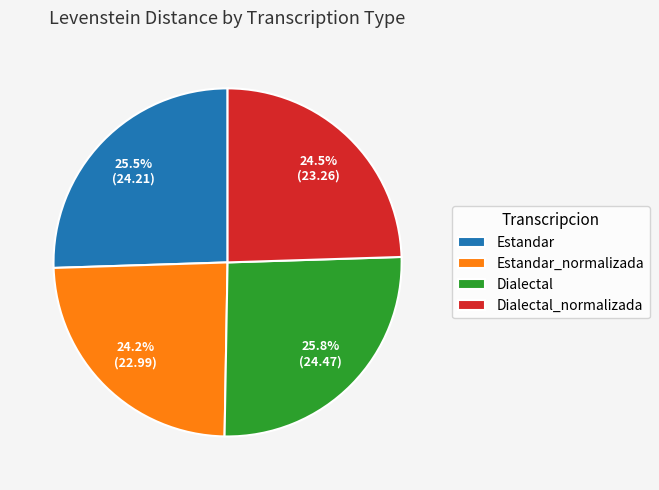

Approximately how many times larger is the value at Estandar_normalizada compared to Estandar?

0.9